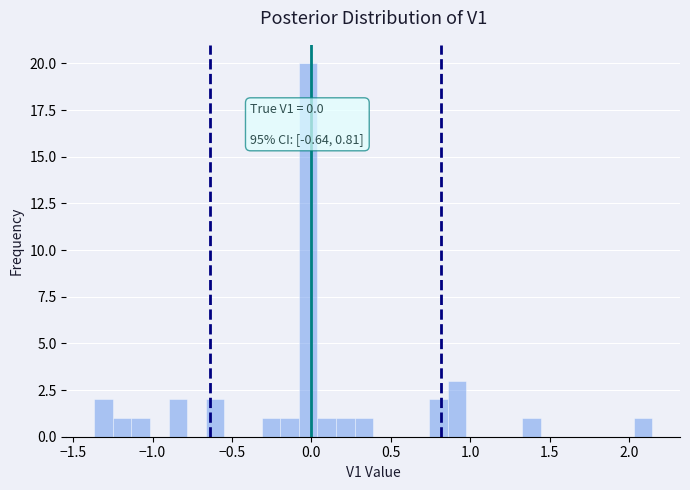

Around what value on the x-axis is the tallest bar? Give the approximate position of its centre, as read against the axis.

0.00